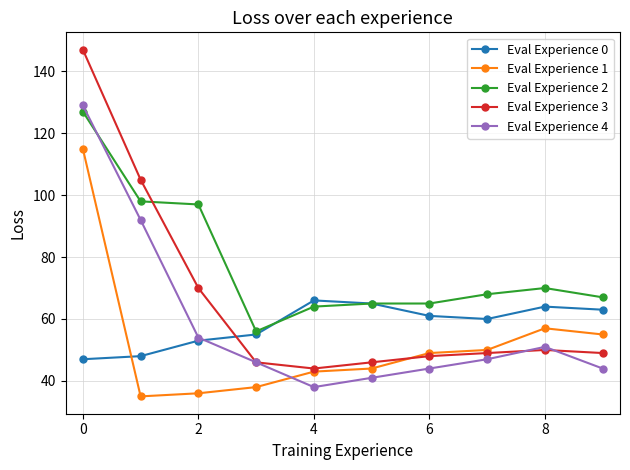

Which series has the widest spread of values?

Eval Experience 3